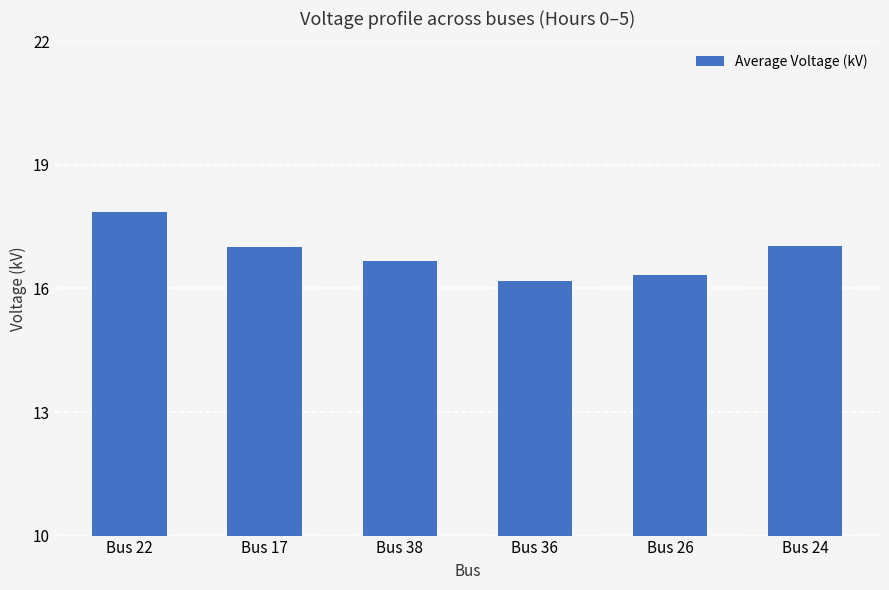

What is the change in value from Bus 17 to Bus 26?

-0.7